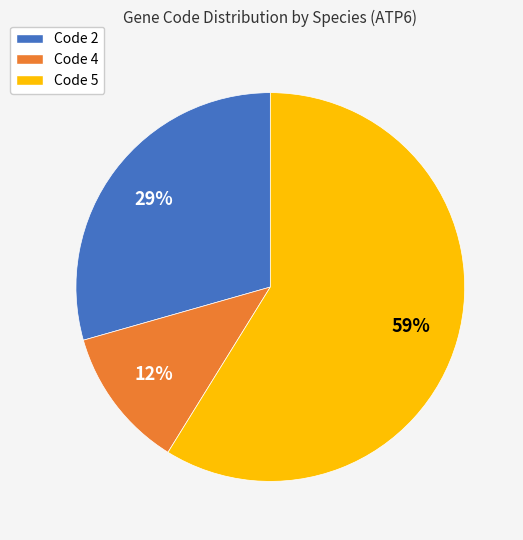

Which slice is the smallest?

Code 4